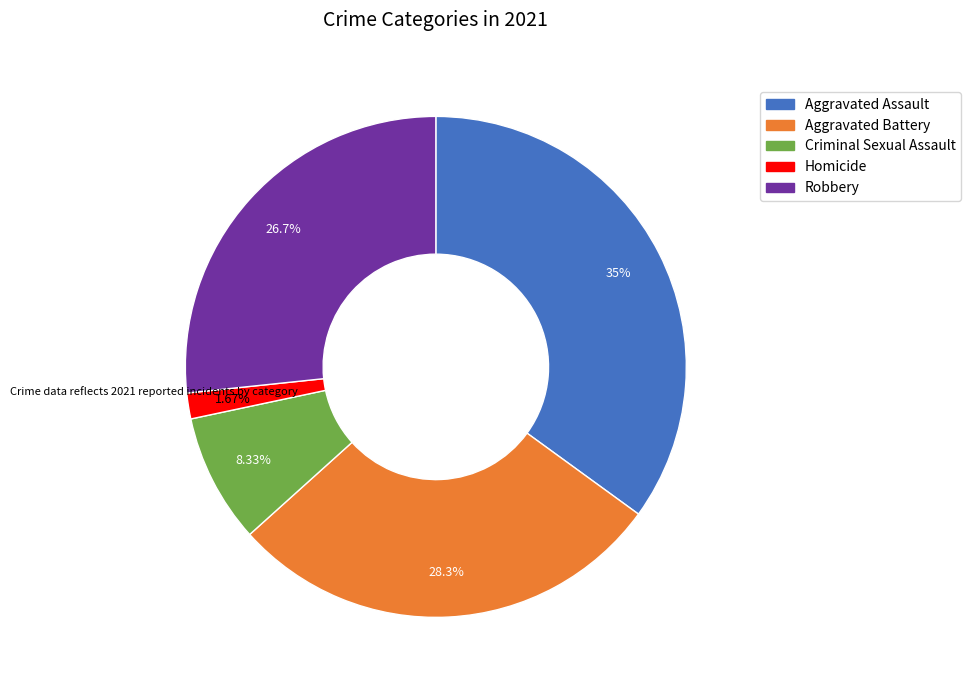

What is the total percentage of Aggravated Battery and Homicide?

30.0%